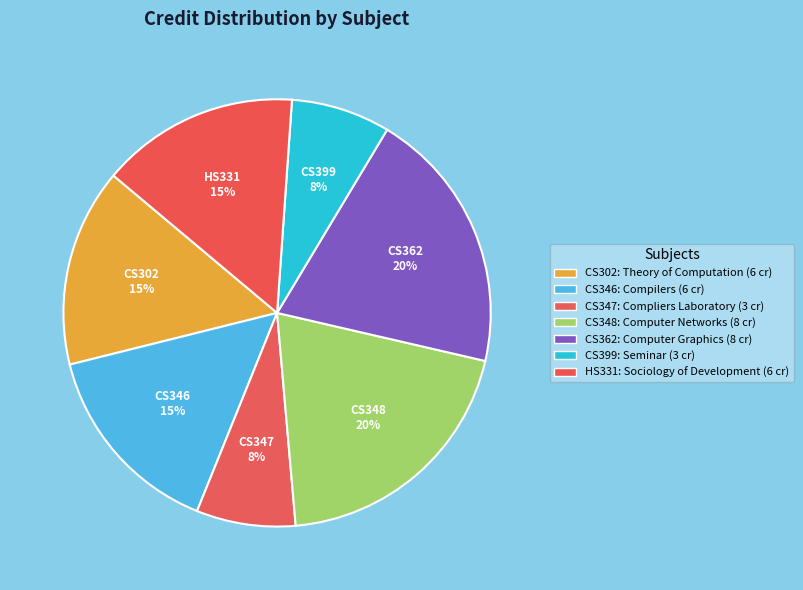

What percentage is the CS399 slice, to the nearest percent?

8%